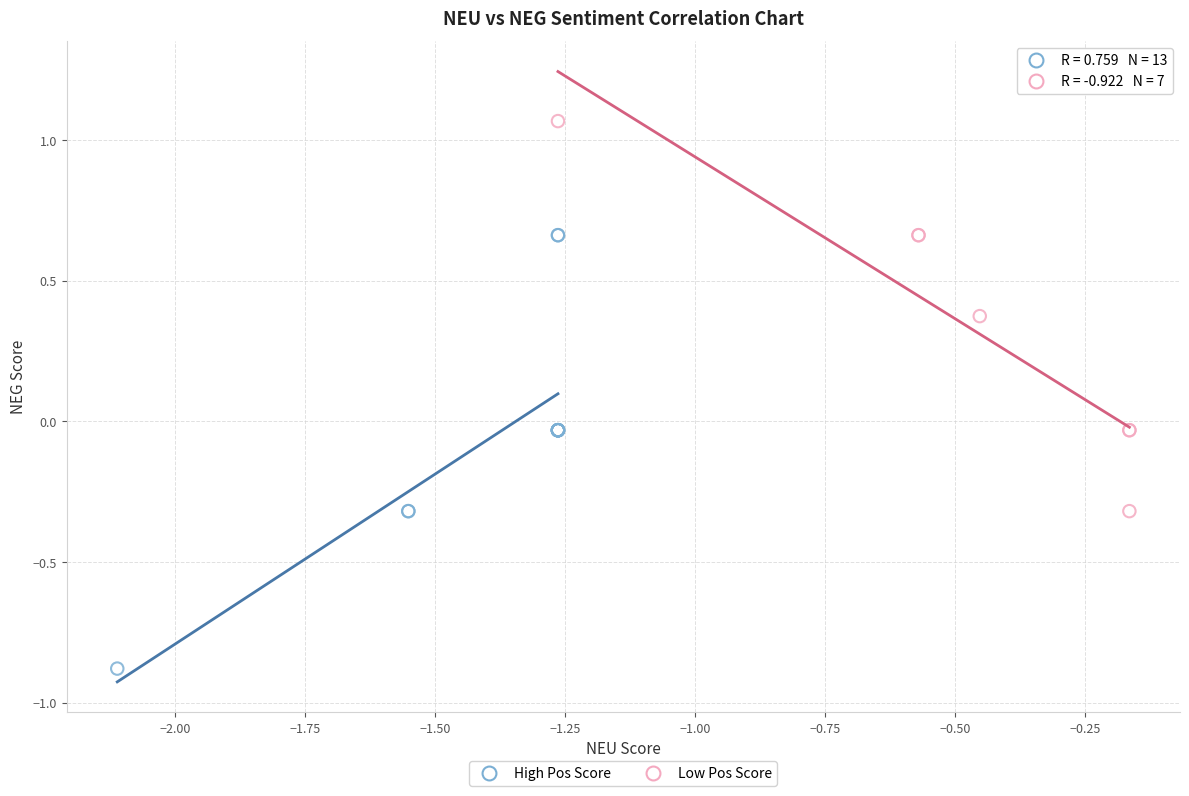

What are all the series names shown in the legend?

High Pos Score, Low Pos Score